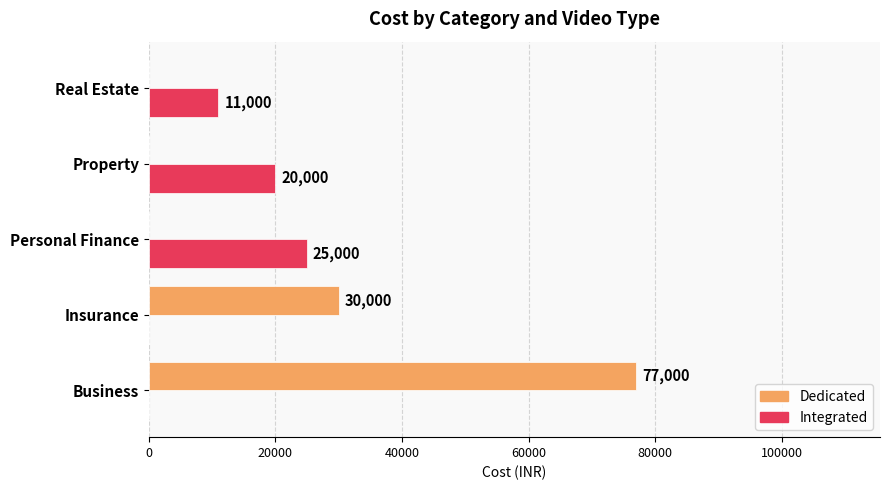

What is the maximum value for Dedicated?

77000